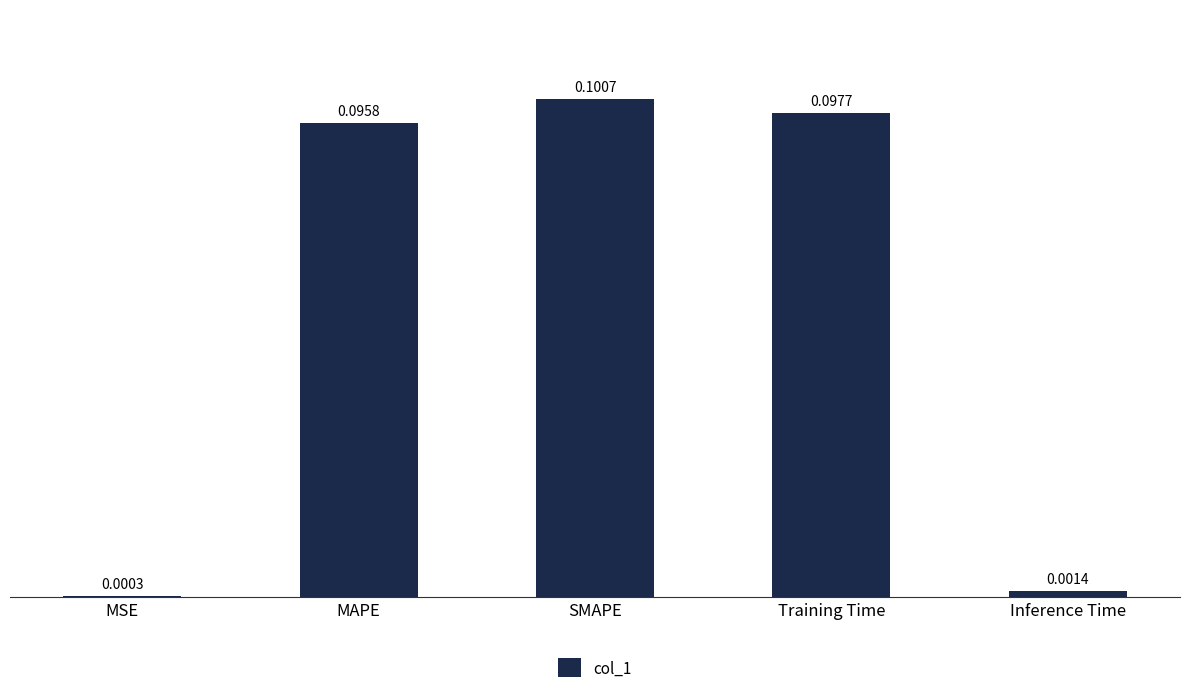

How many series are shown in this chart?

1